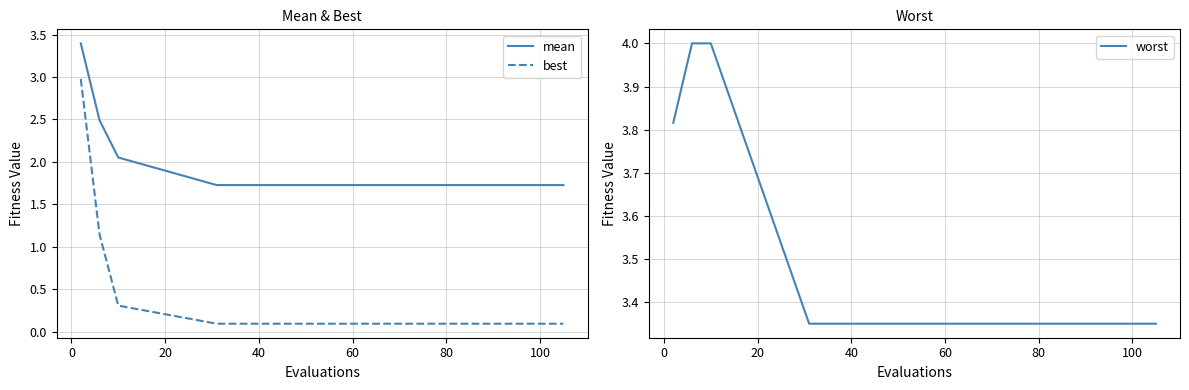

True or false: mean and best intersect in this chart.

False